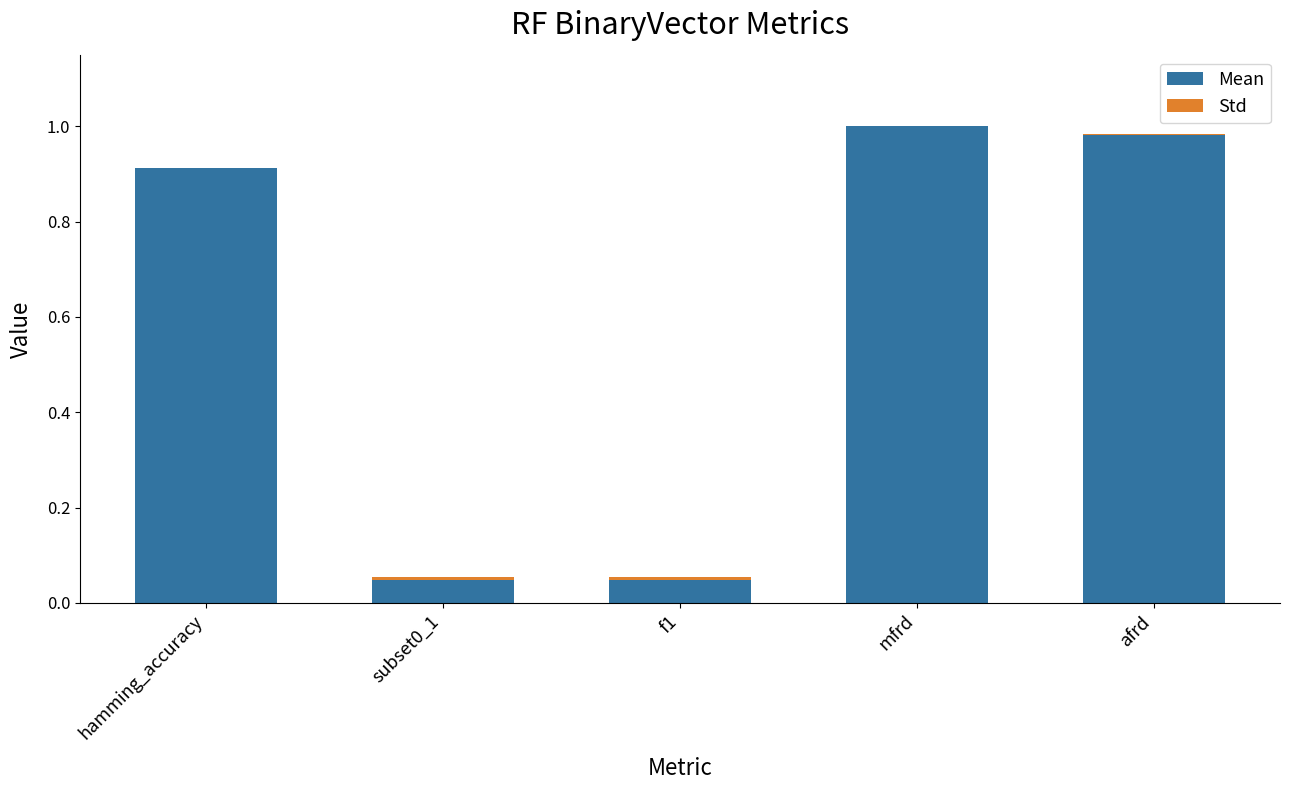

List the series in order of their peak value, highest first.

Mean, Std